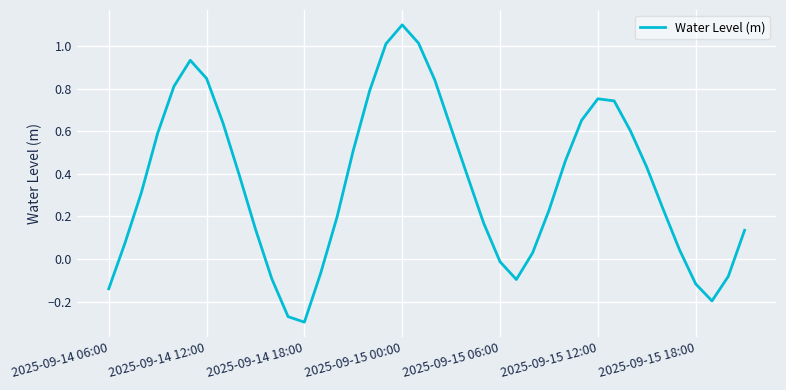

What is the difference between the maximum and minimum values?

1.4